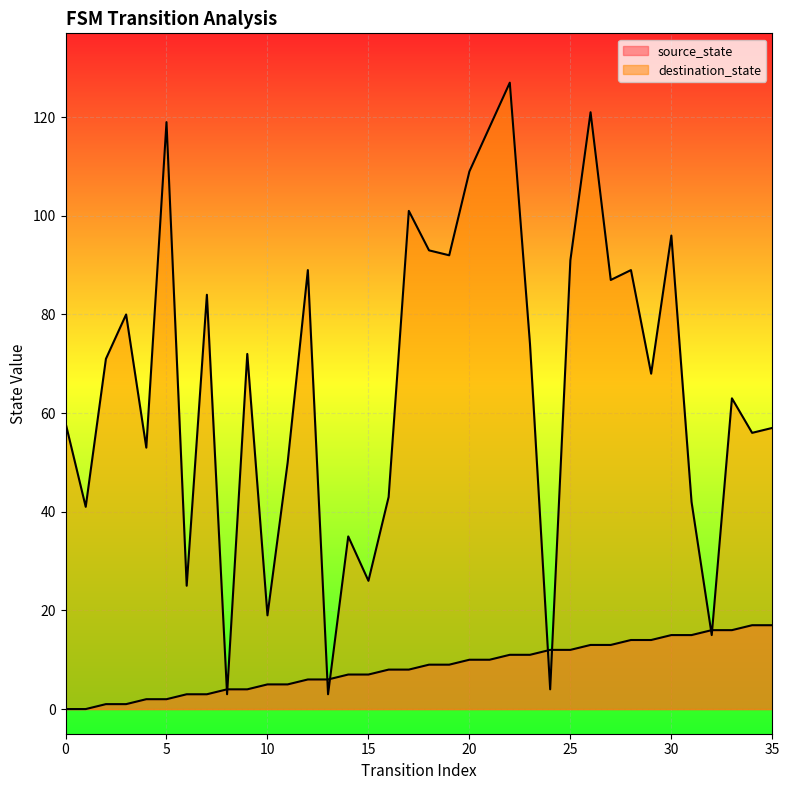

Where do source_state and destination_state first cross each other?

7 and 8